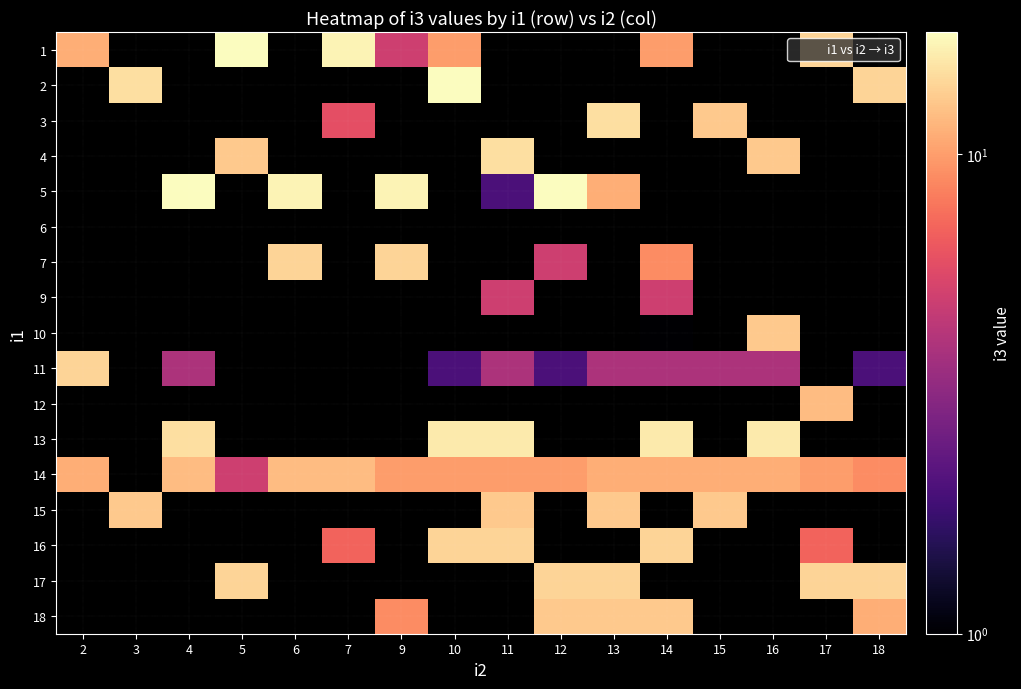

How many series are shown in this chart?

17